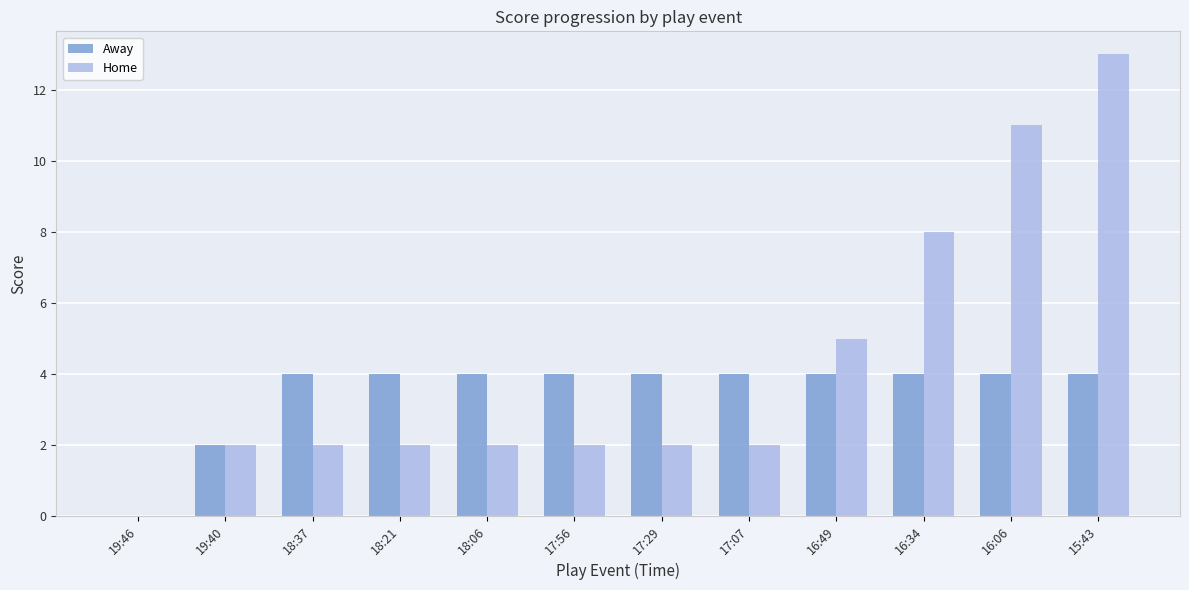

True or false: Away has a value of 2 at 19:40.

True